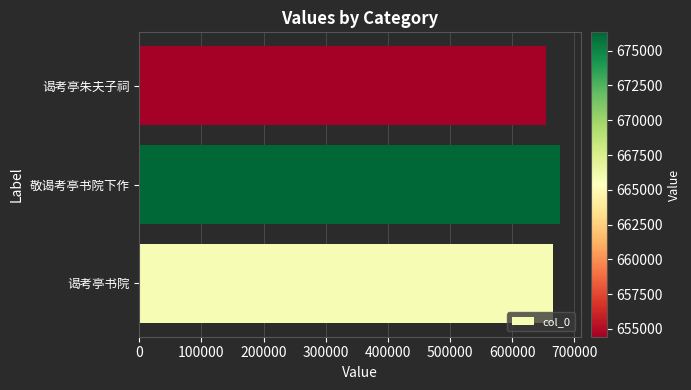

Which label corresponds to the largest value in the chart?

敬谒考亭书院下作